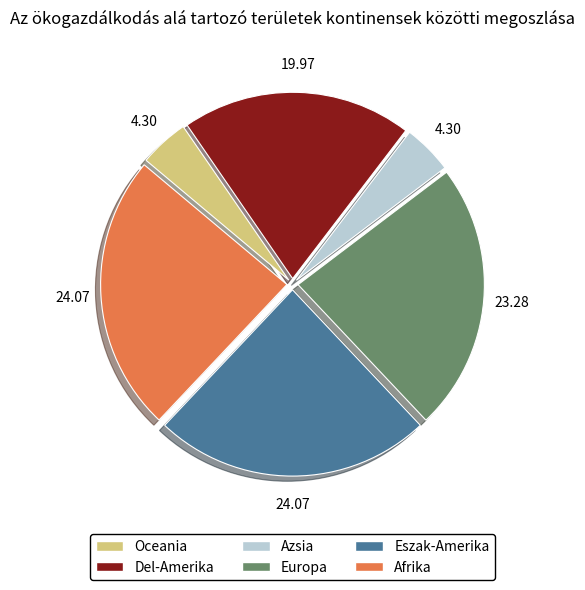

Combined, do Oceania and Afrika account for over 50%?

No